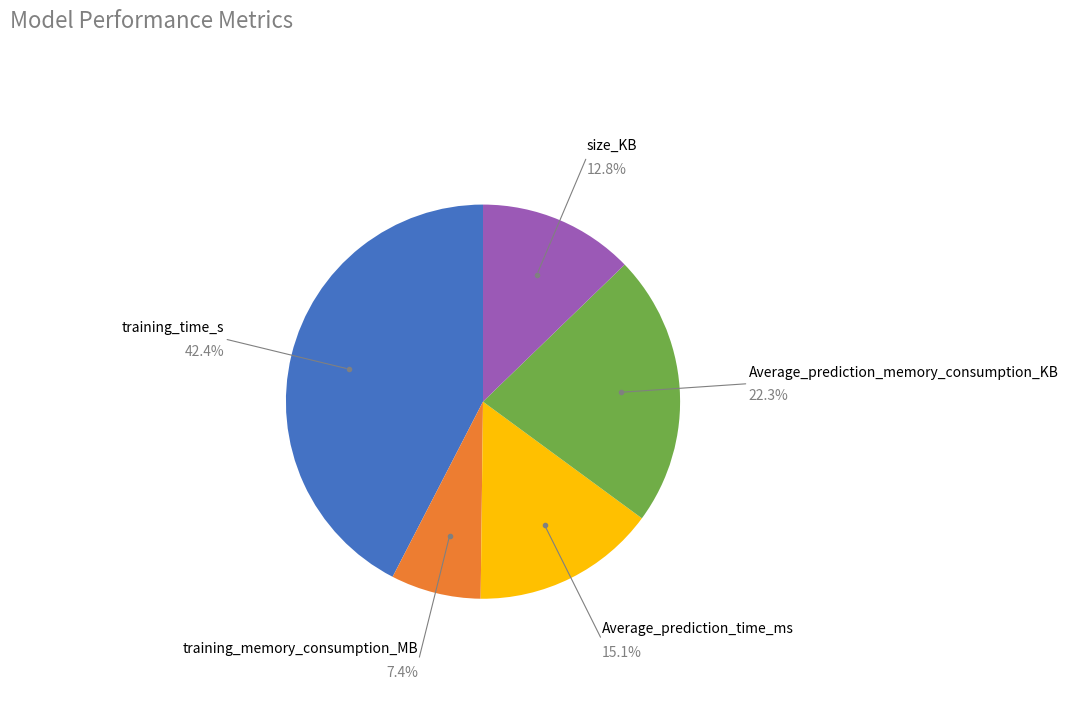

Is there a majority slice in this chart?

No